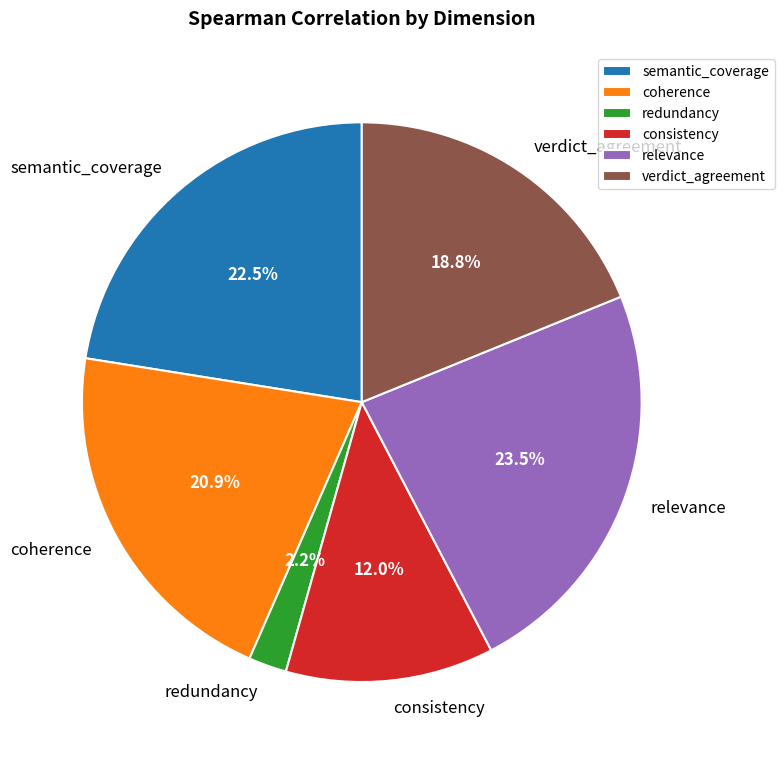

Rank the categories by value from lowest to highest.

redundancy, consistency, verdict_agreement, coherence, semantic_coverage, relevance